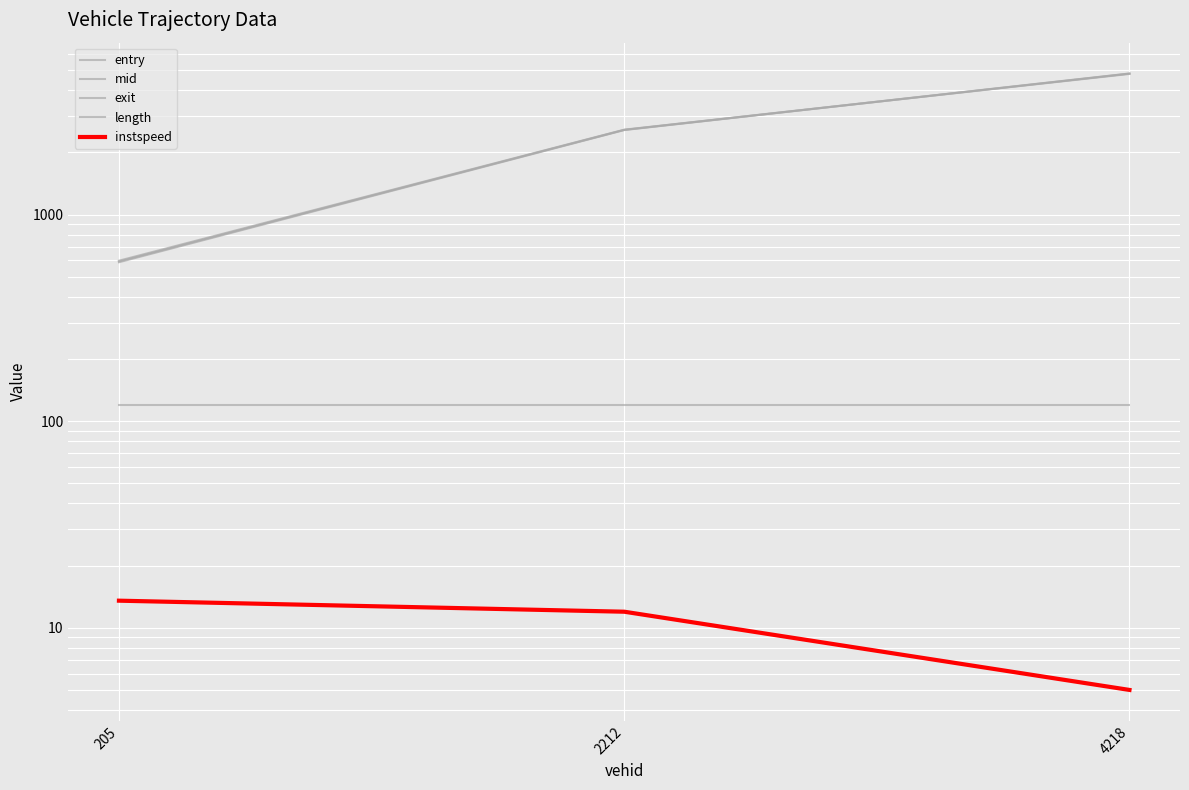

How many categories are shown in the chart?

3